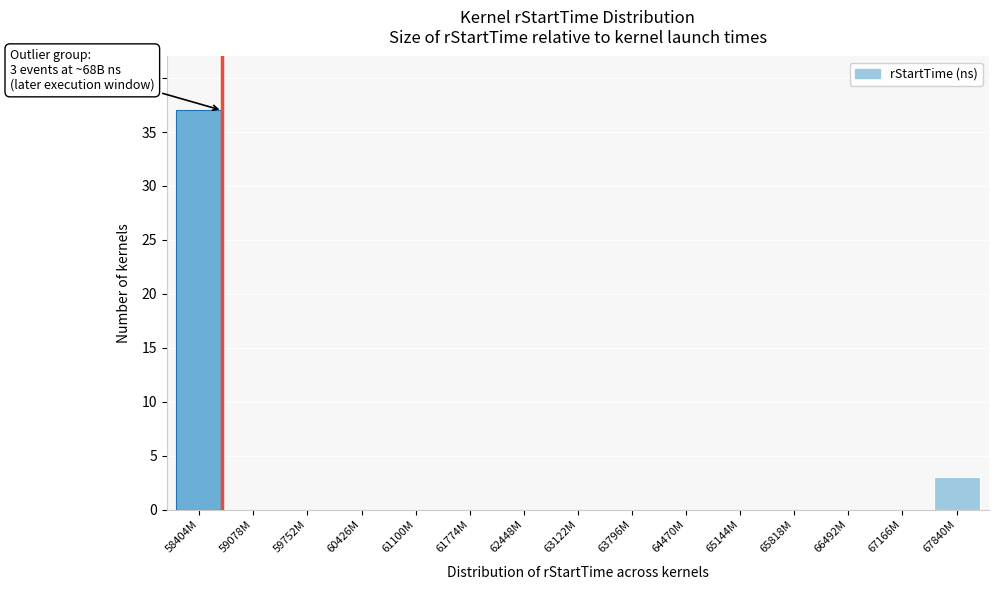

Reading right to left, extract all data points from this chart.

67840M=3	67166M=0	66492M=0	65818M=0	65144M=0	64470M=0	63796M=0	63122M=0	62448M=0	61774M=0	61100M=0	60426M=0	59752M=0	59078M=0	58404M=37